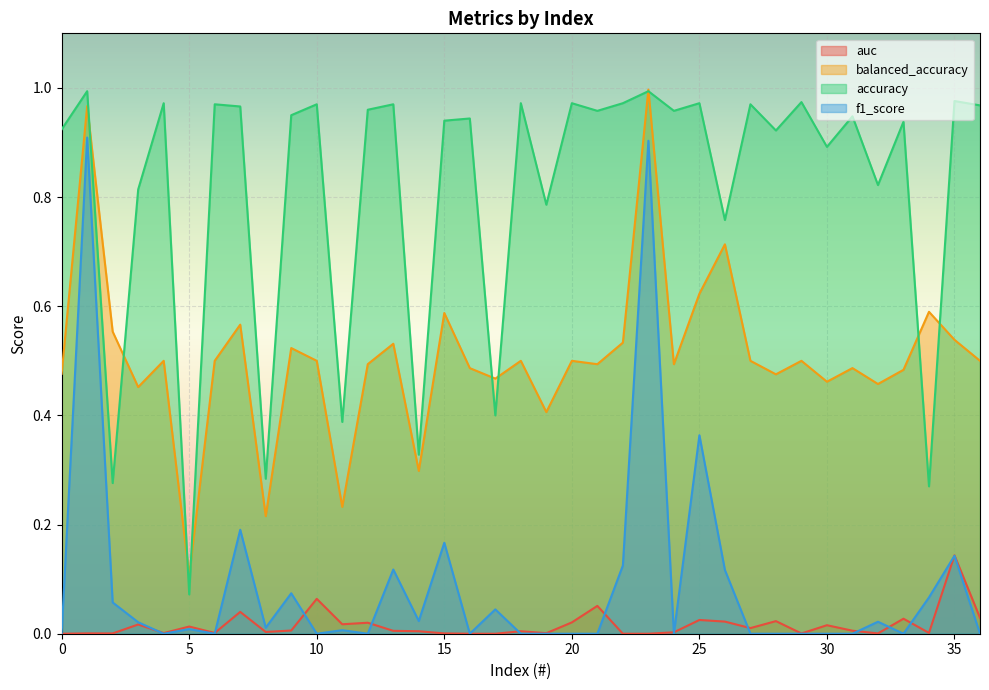

What is the sum of all auc values?

0.6